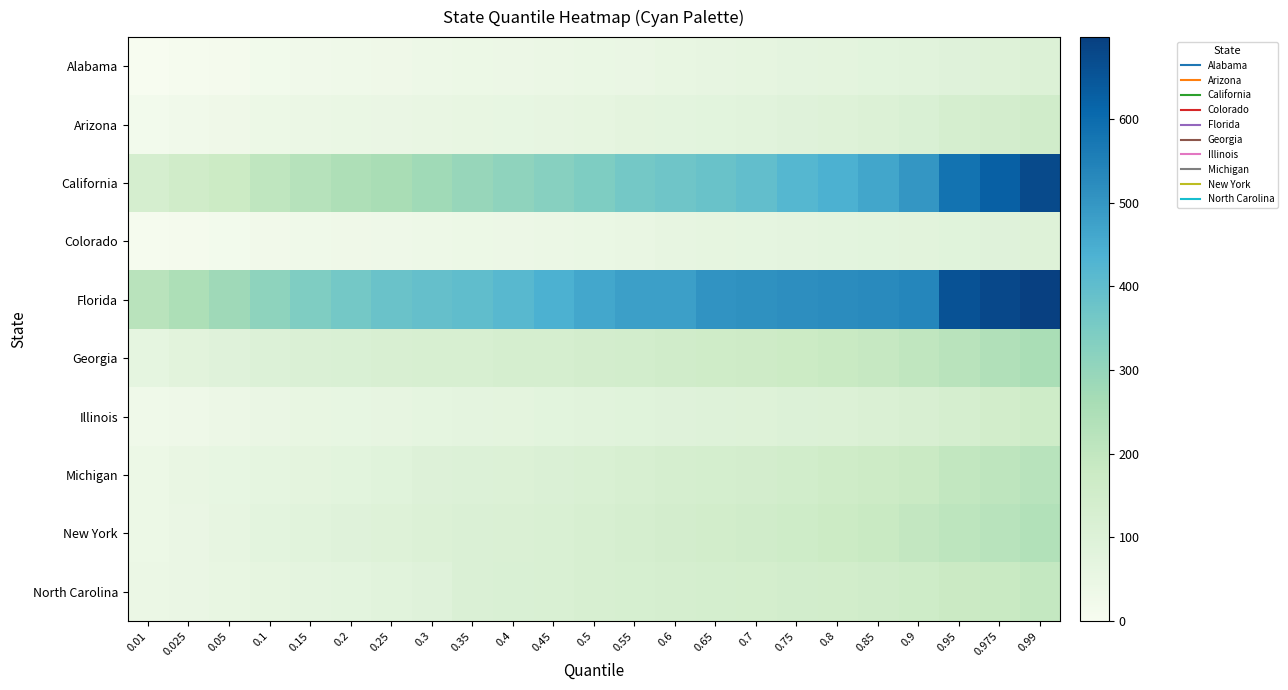

At how many categories does at least one series exceed 627?

3